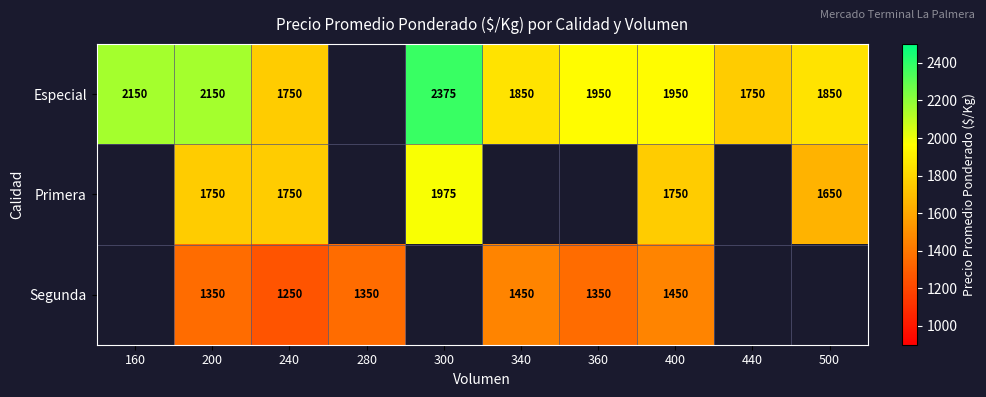

Between 440 and 240, which is larger?

440